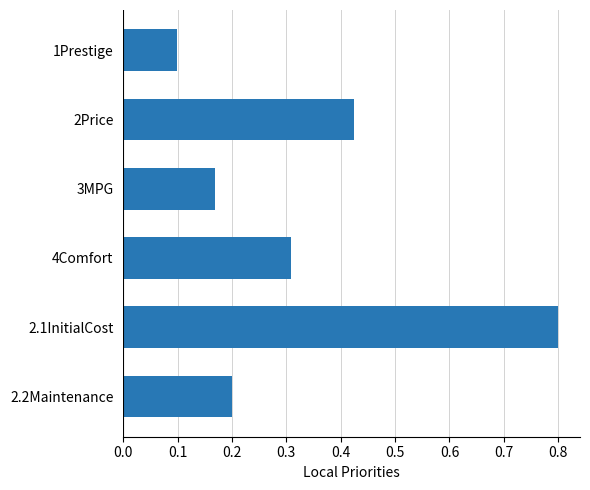

How many bars are there in total?

6